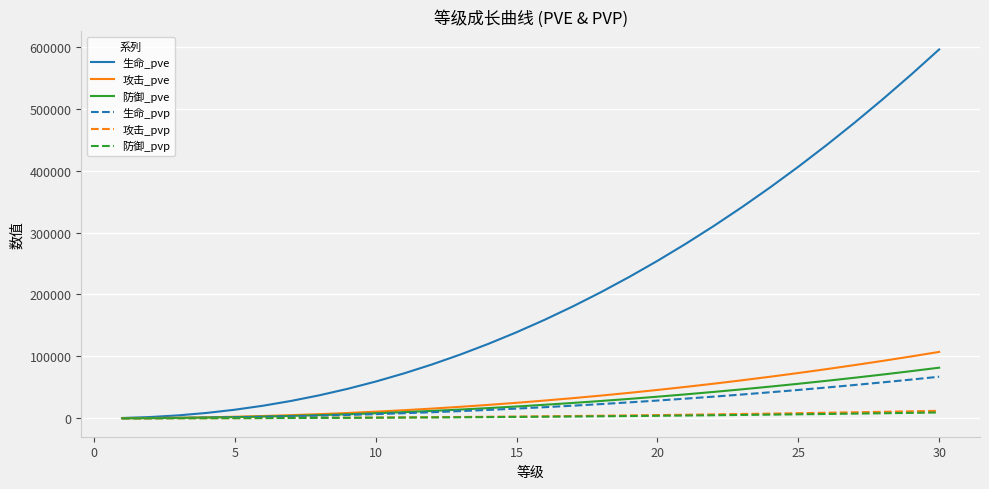

How many lines are shown in the chart?

6